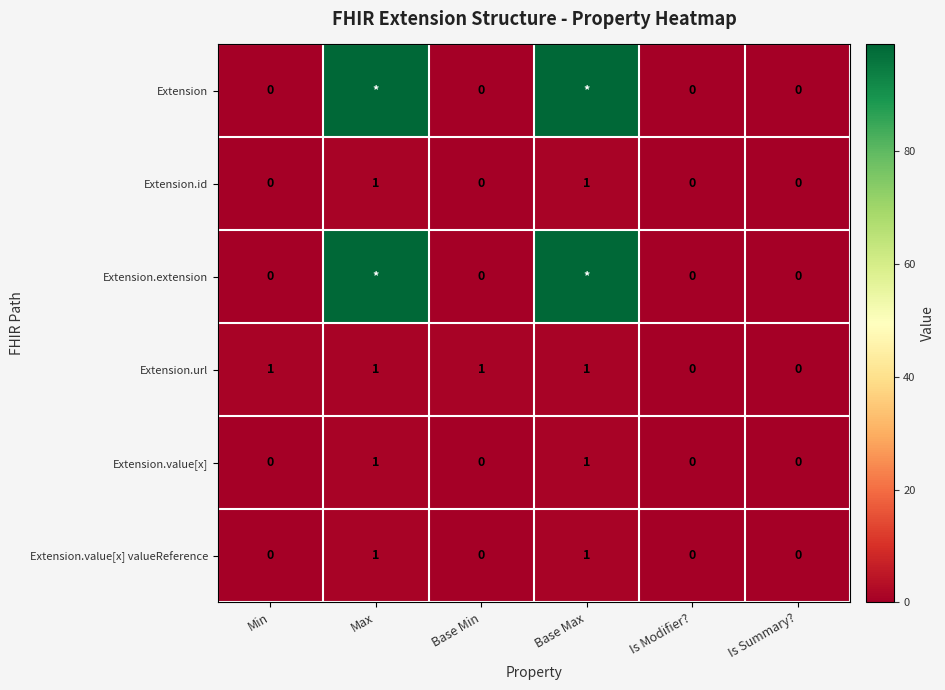

Is it true that Extension.value[x] valueReference equals 1 at Base Min?

False